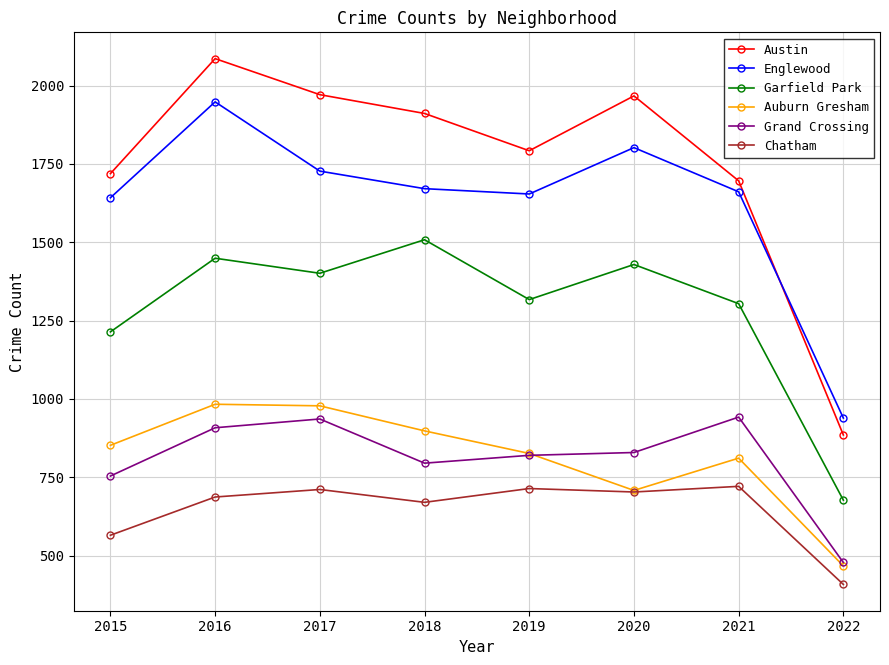

True or false: Austin and Englewood intersect in this chart.

True